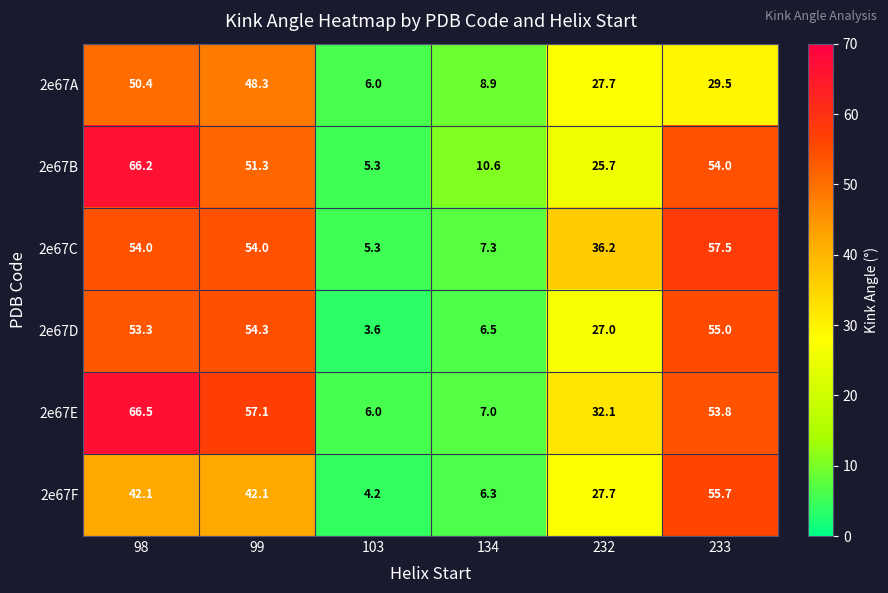

Which series has the largest range (max minus min)?

2e67B